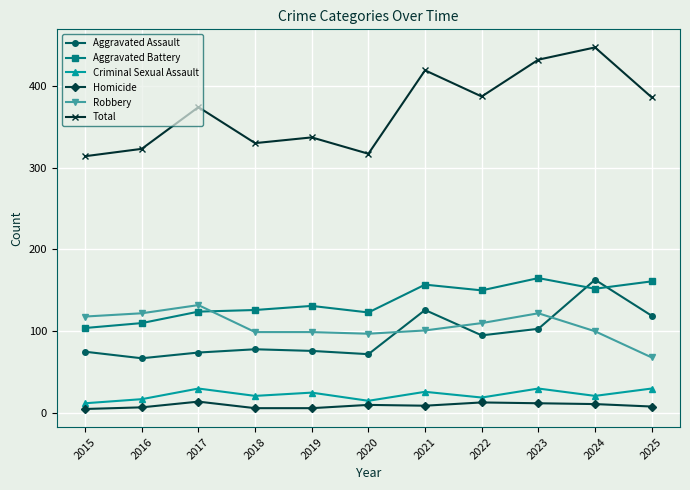

How many lines are shown in the chart?

6